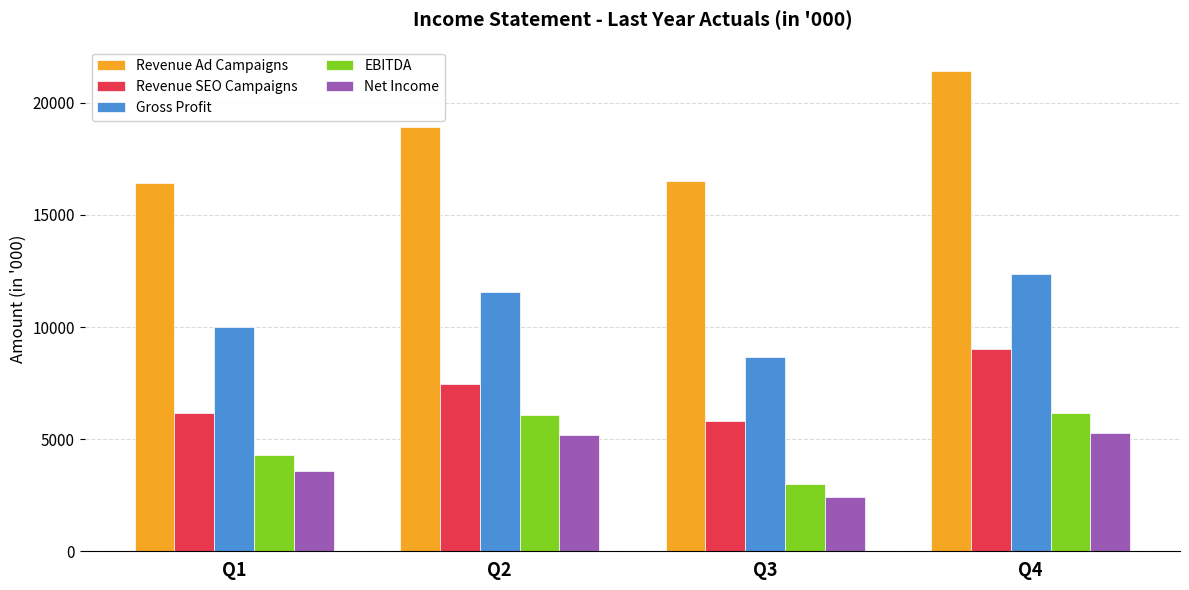

List the labels in order of Revenue SEO Campaigns value, largest first.

Q4, Q2, Q1, Q3